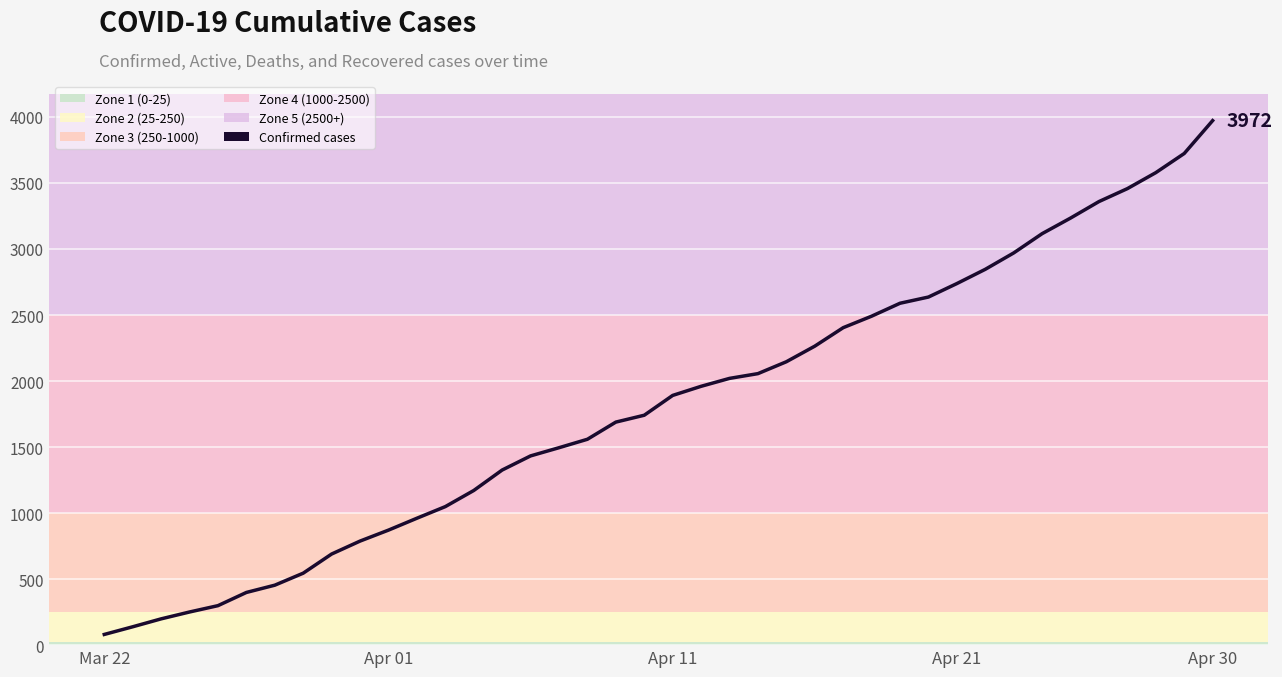

What is the greatest value displayed?

3972